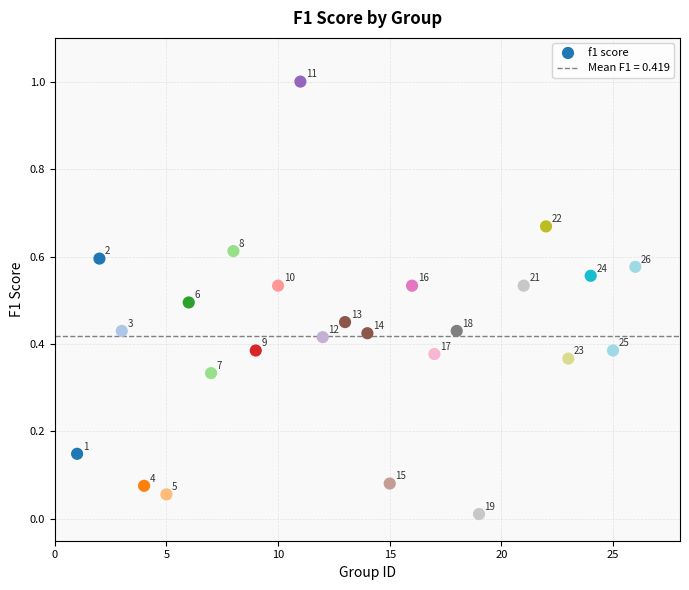

What is the range of Y values (max minus min)?

1.0